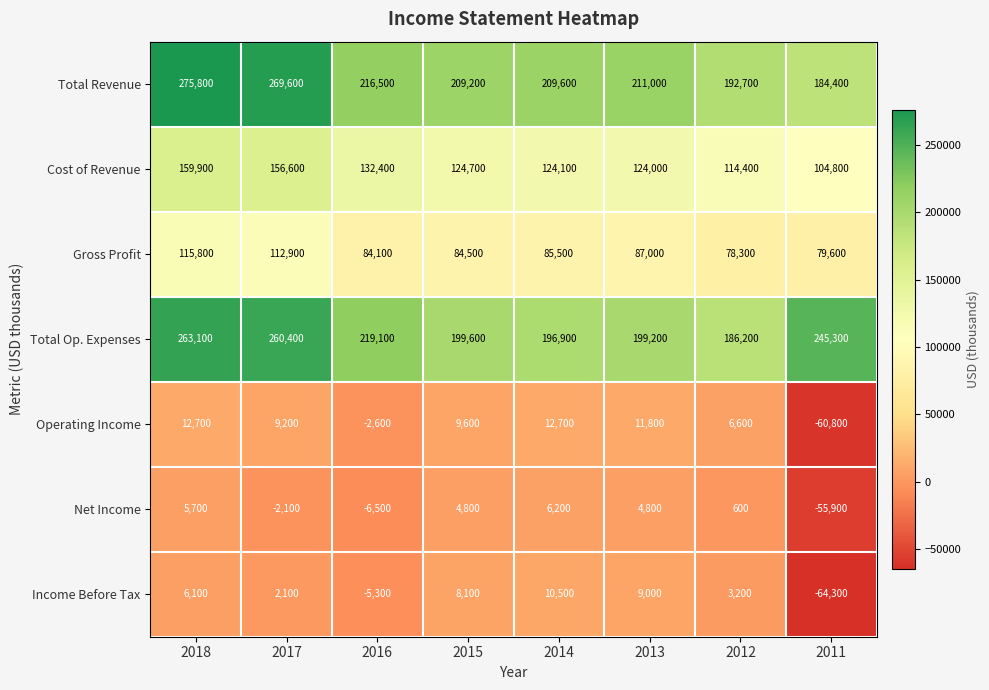

Count the number of categories in the chart.

8